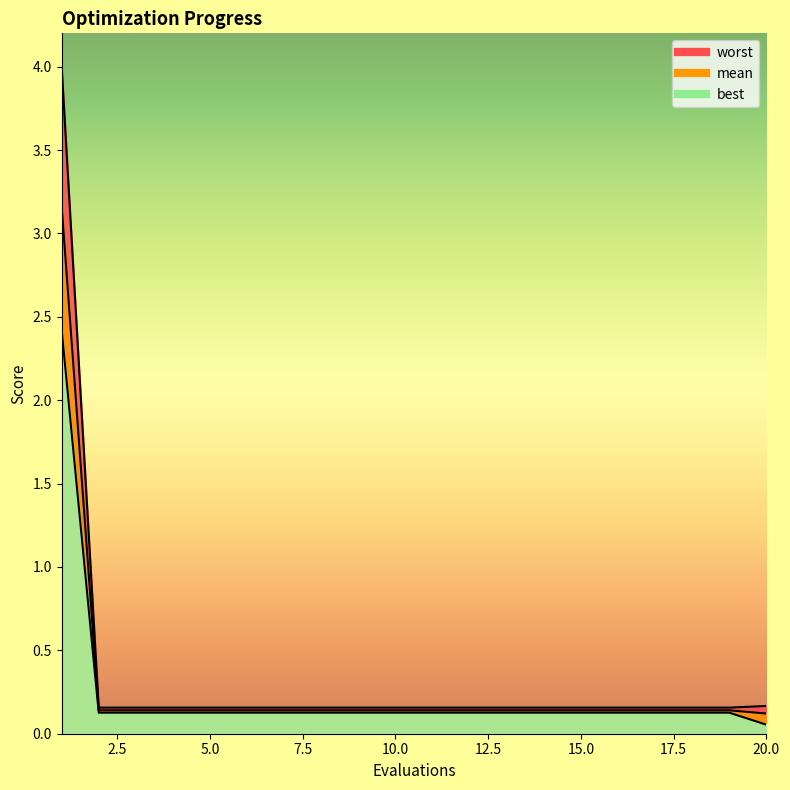

List the labels in order of best value, largest first.

1, 2, 3, 4, 5, 6, 7, 8, 9, 10, 11, 12, 13, 14, 15, 16, 17, 18, 19, 20